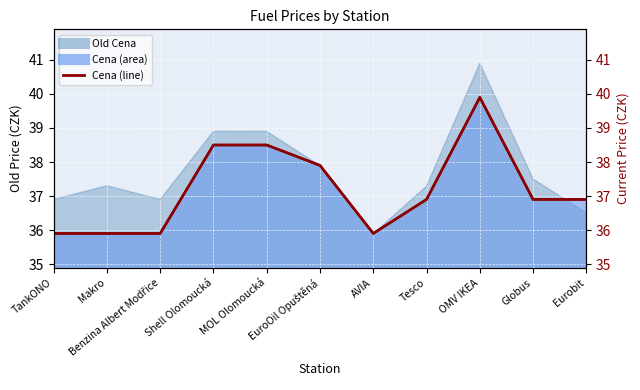

What is the difference between the second highest and minimum values in the Cena series?

2.6